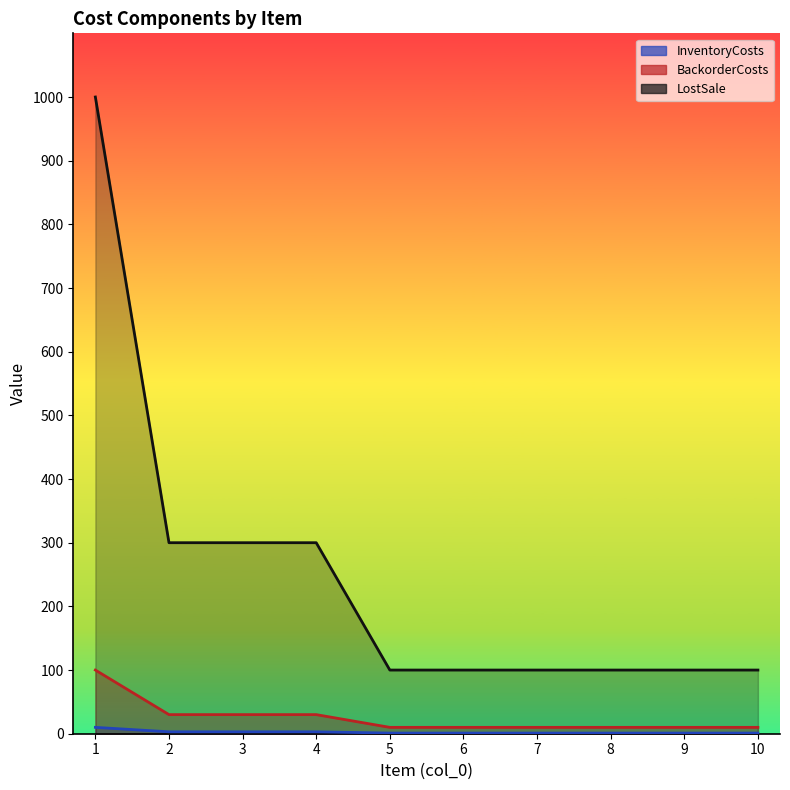

Is it true that InventoryCosts equals 3 at 3?

True